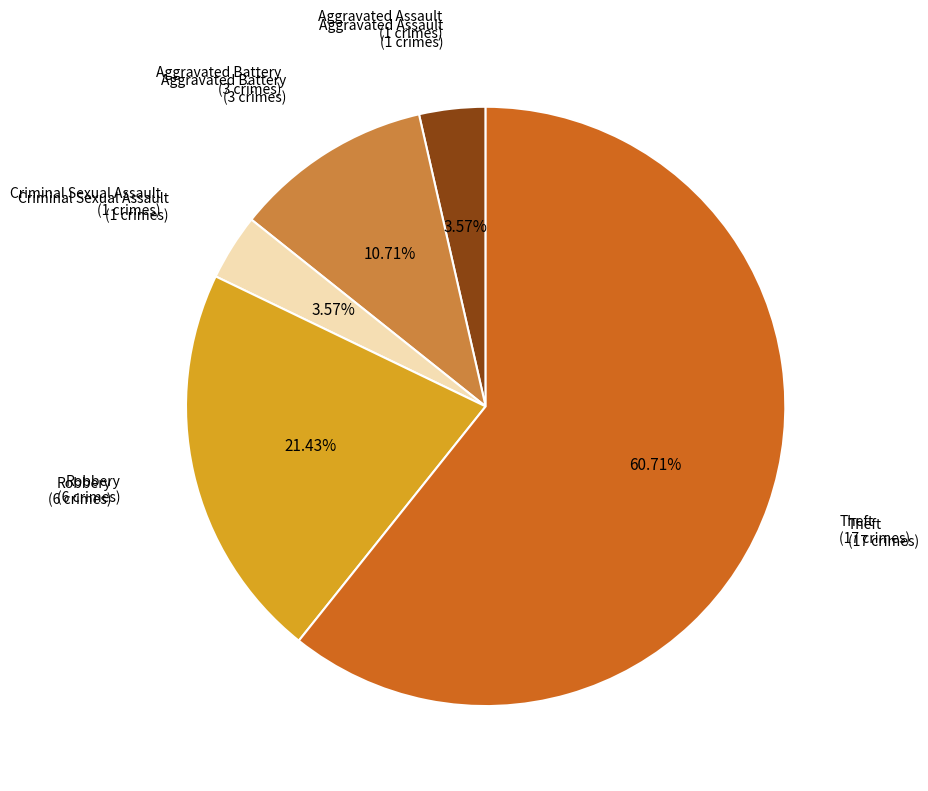

Is there any slice that represents more than half of the pie?

Yes